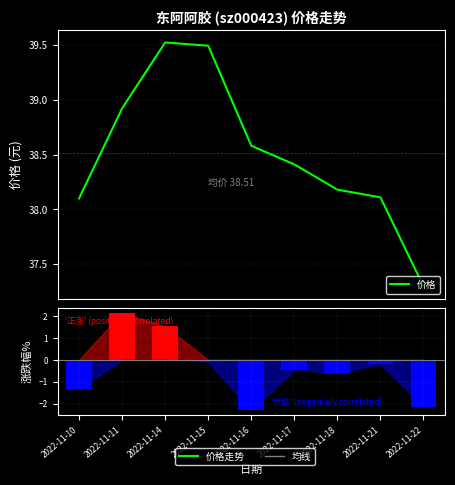

At which category is the sum across all series the highest?

2022-11-11